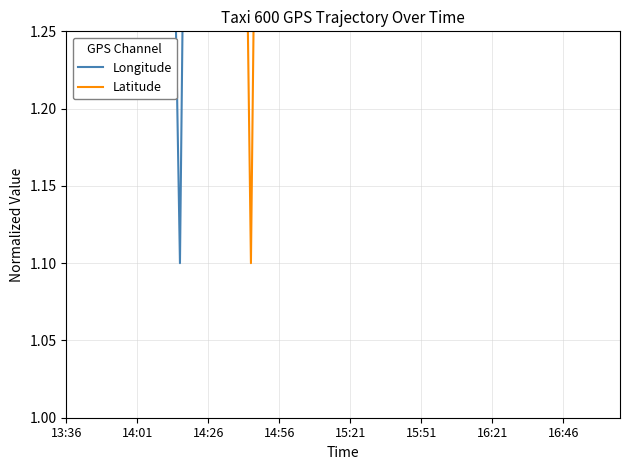

What position from the left is 14:56?

16